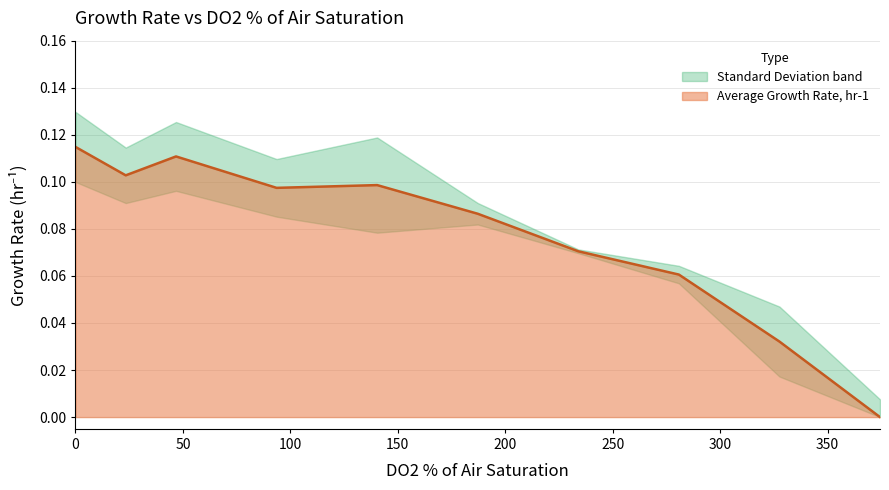

True or false: the data shows 0.1 at 0.

True